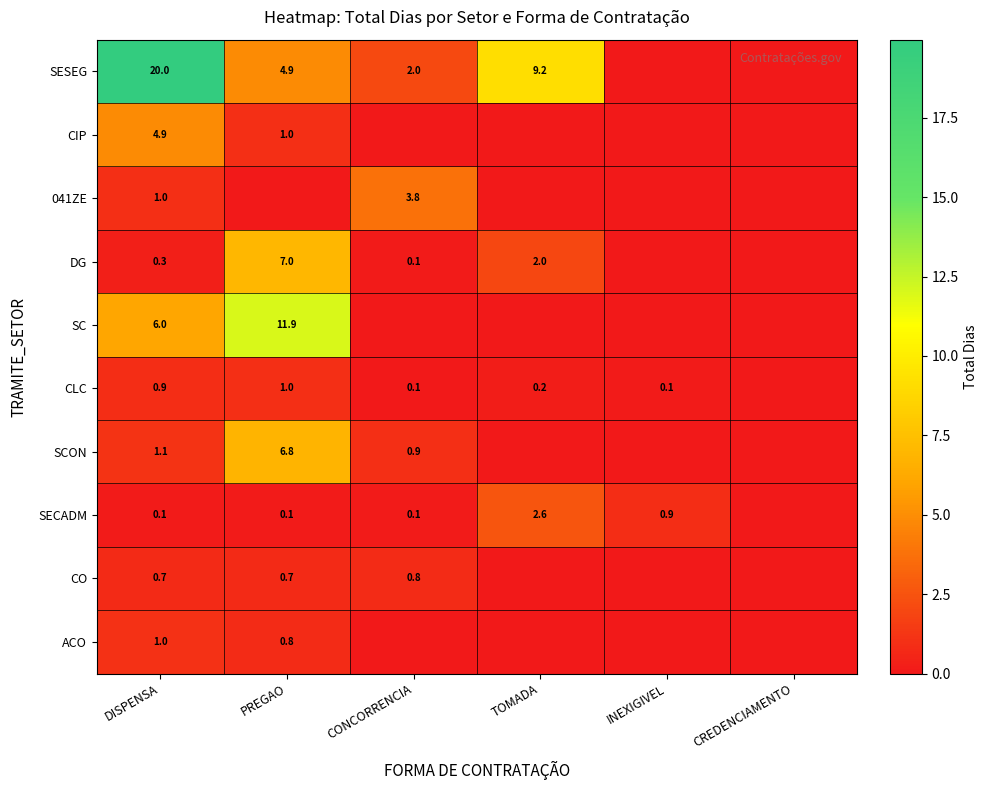

Which label corresponds to the smallest value in the chart?

INEXIGIVEL